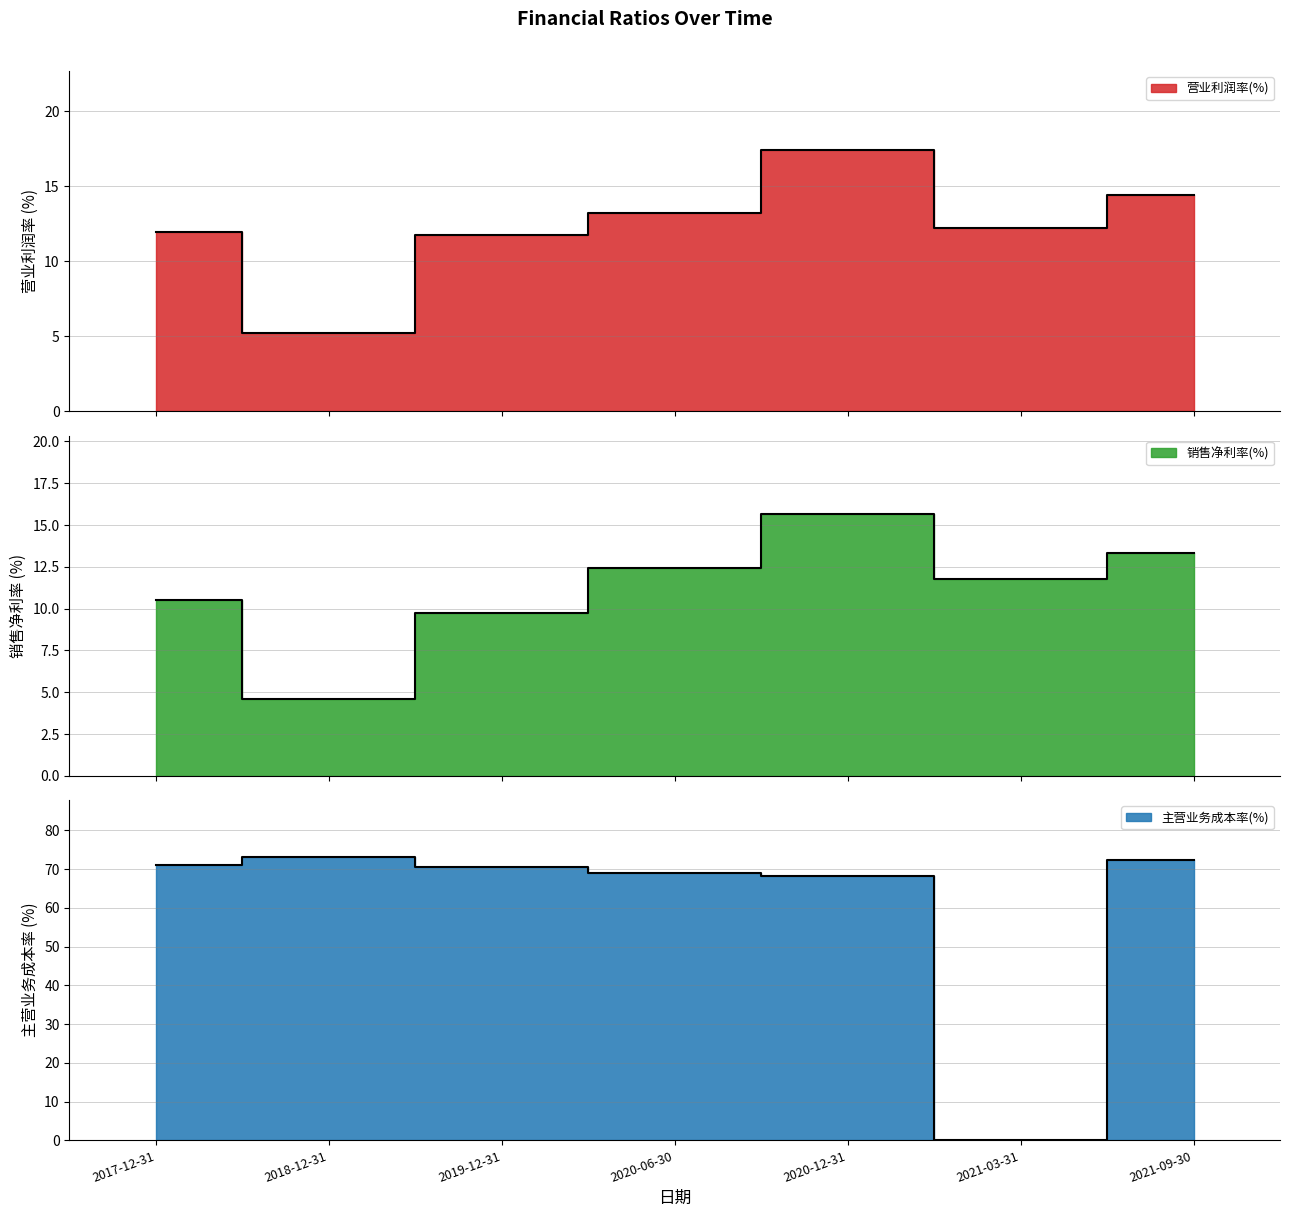

Which category has the highest value in the 销售净利率(%) series?

2020-12-31